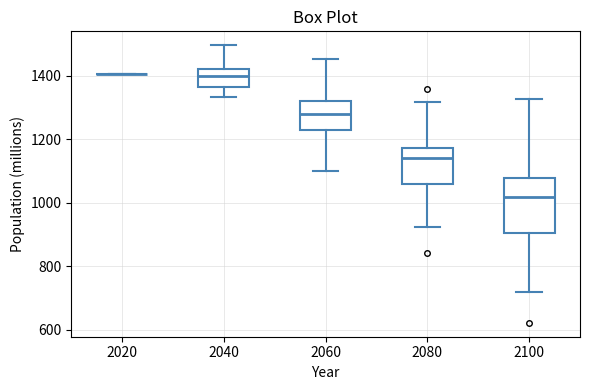

Reading left to right, transcribe this box plot: for each box, give where its median line is, the range the box spans, and where its two whiskers end, as read against the y-axis. The values are not printed on the chart, so give them approximately, as read against the axis.

2020: box collapsed to a line at 1400, whiskers 1400 to 1400
2040: median 1400, box 1360 to 1420, whiskers 1340 to 1500
2060: median 1280, box 1220 to 1320, whiskers 1100 to 1460
2080: median 1140, box 1060 to 1180, whiskers 920 to 1320
2100: median 1020, box 900 to 1080, whiskers 720 to 1320